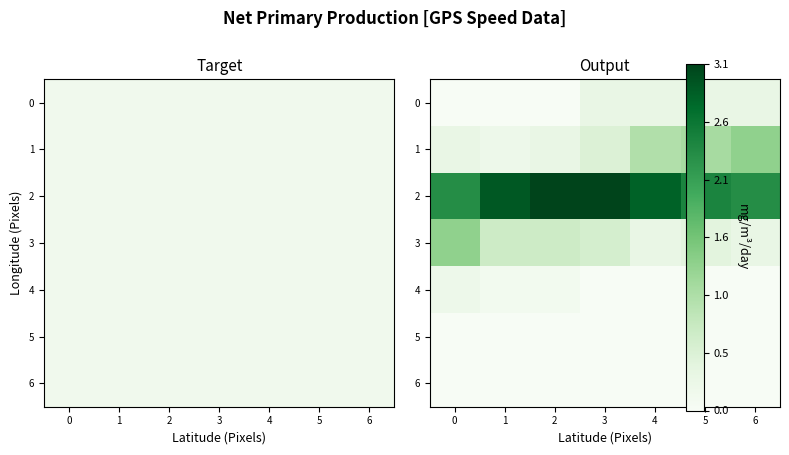

At which category is the sum across all series the highest?

3